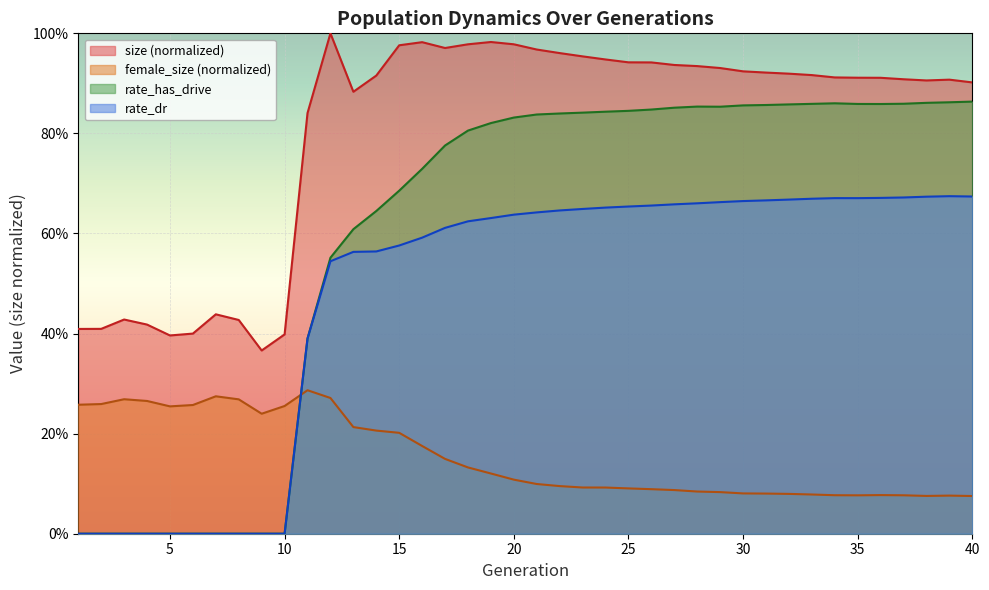

What are all the series names shown in the legend?

size (normalized), female_size (normalized), rate_has_drive, rate_dr